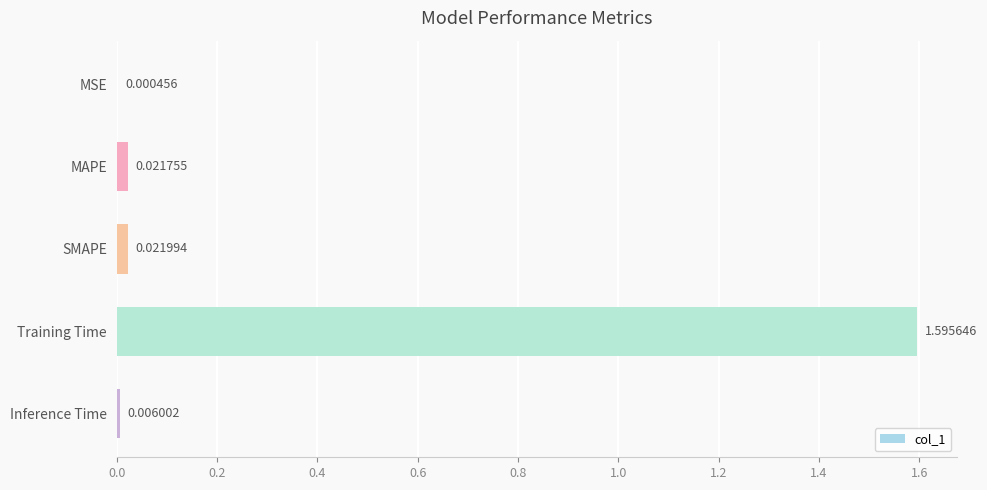

Where is the data nearest to the value 0?

MSE